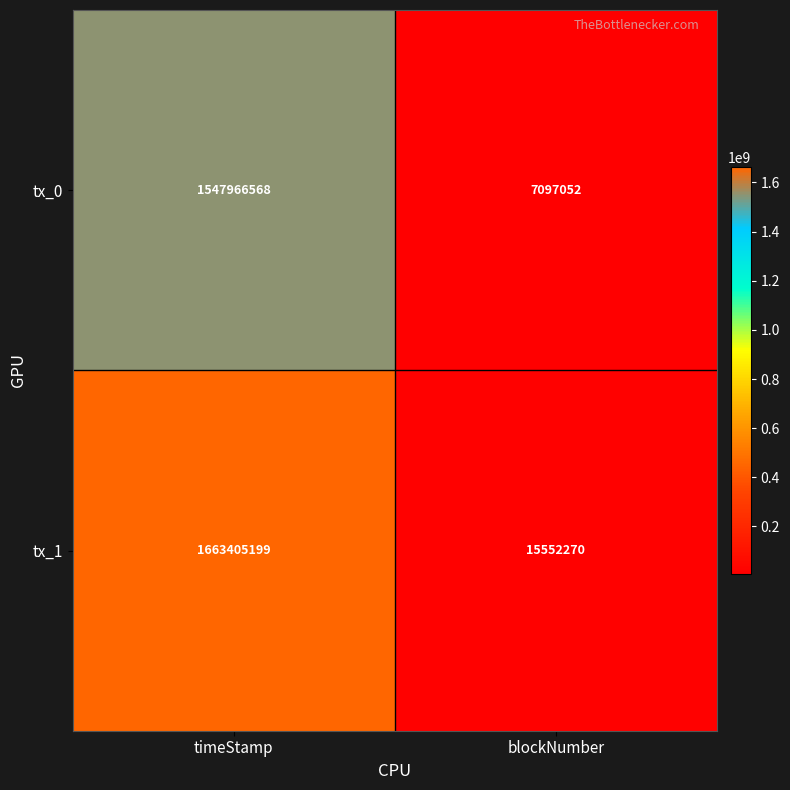

What is the greatest value displayed?

1663405199